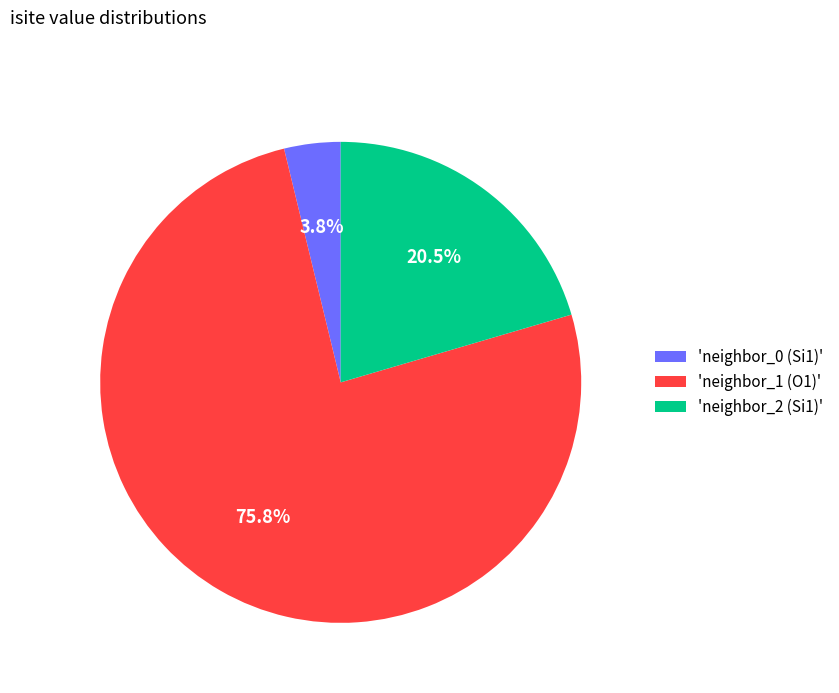

Count the number of slices in the pie.

3